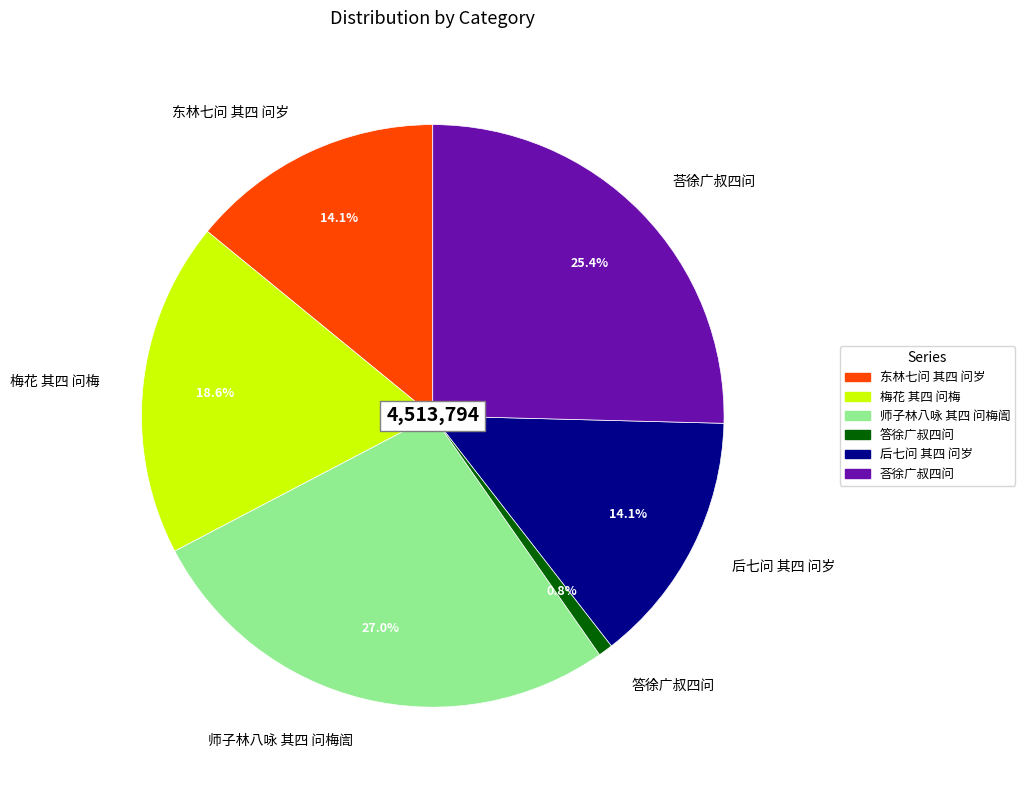

Approximately how many times larger is the value at 东林七问 其四 问岁 compared to 梅花 其四 问梅?

0.8